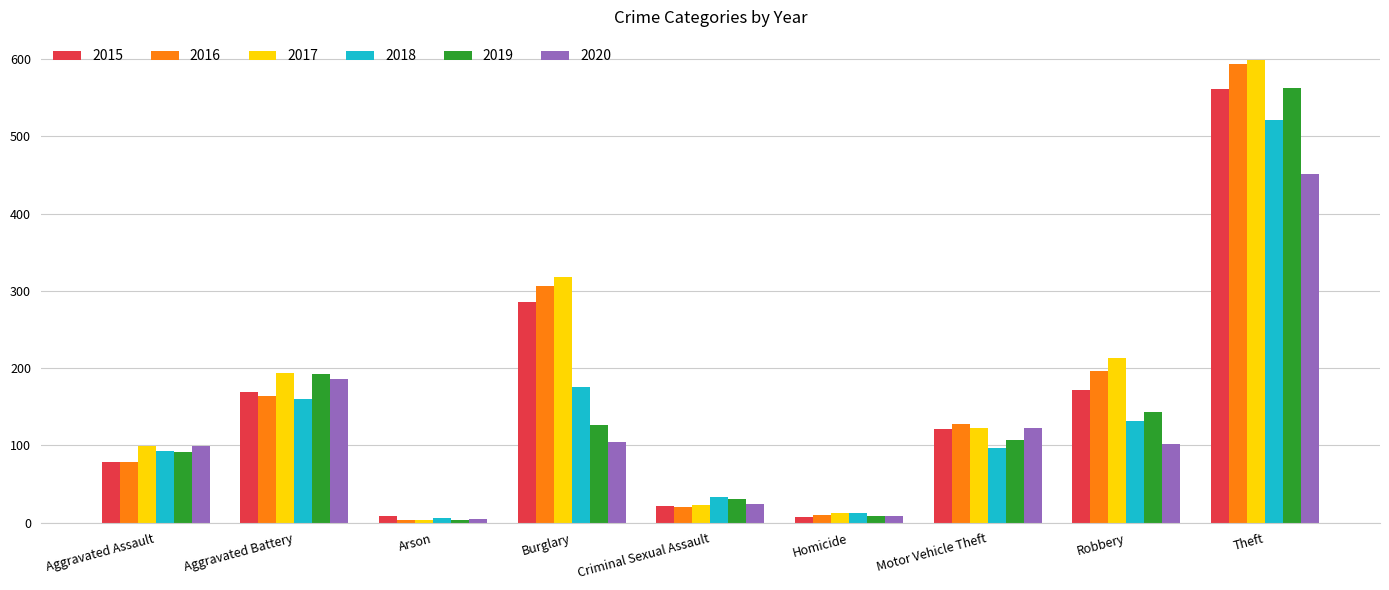

The 2015 series shows 286 at Burglary. True or false?

True